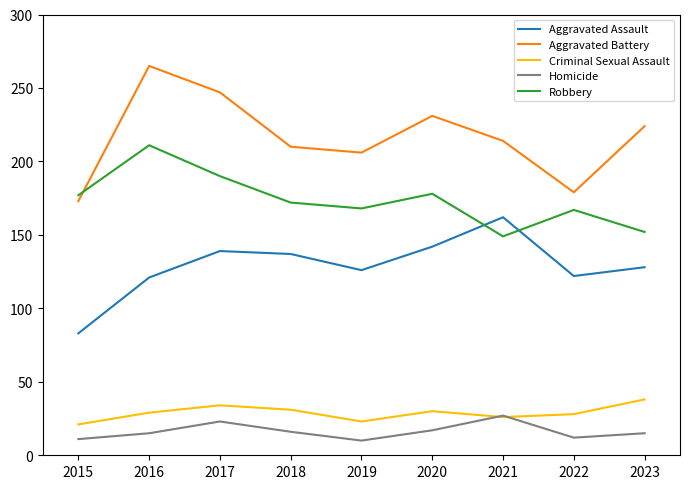

What is the difference between the maximum and minimum values in the Aggravated Assault series?

79